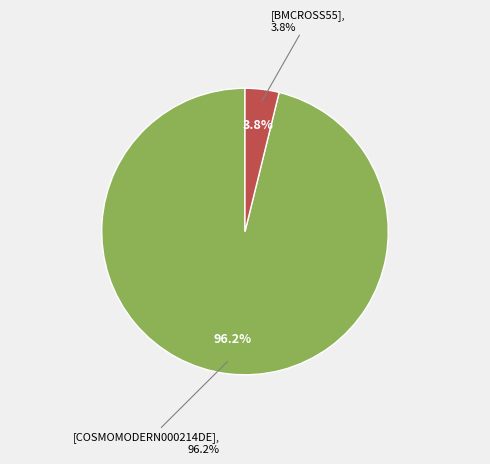

How many segments does this pie chart have?

2